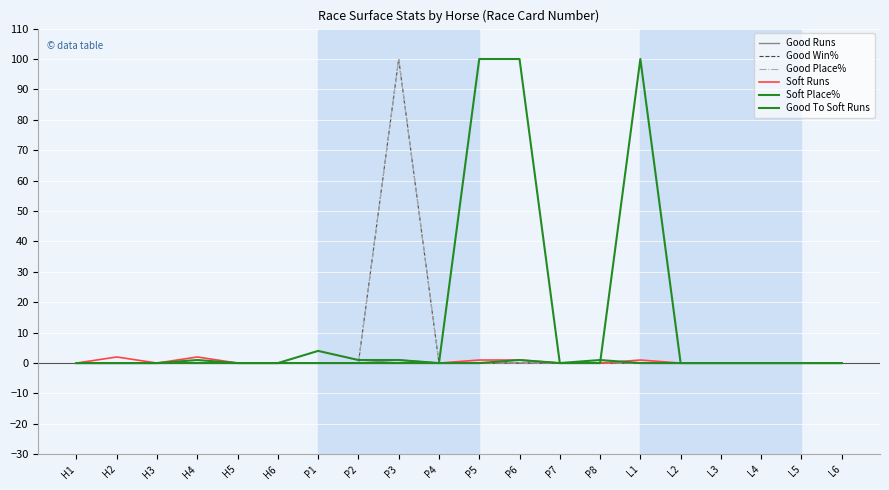

What is the difference between the maximum and second lowest values in the Good Runs series?

1